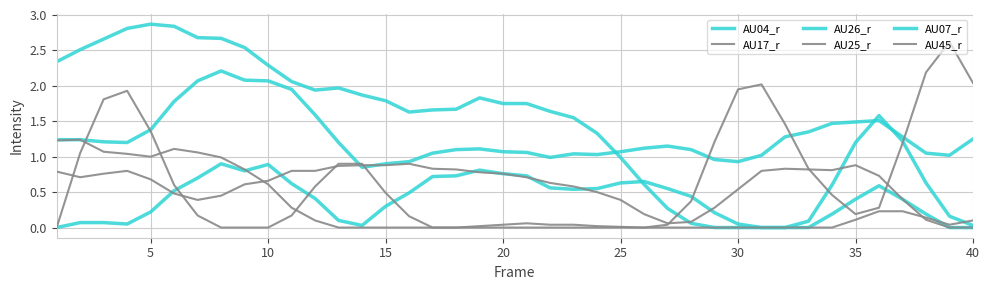

Does the chart have visible grid lines?

Yes